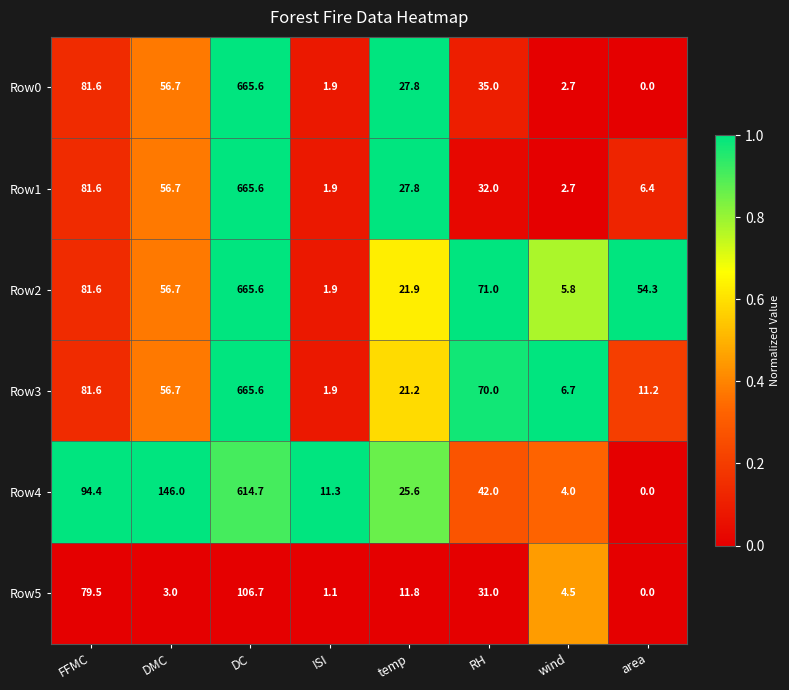

List the labels in order of Row3 value, smallest first.

ISI, wind, area, temp, DMC, RH, FFMC, DC